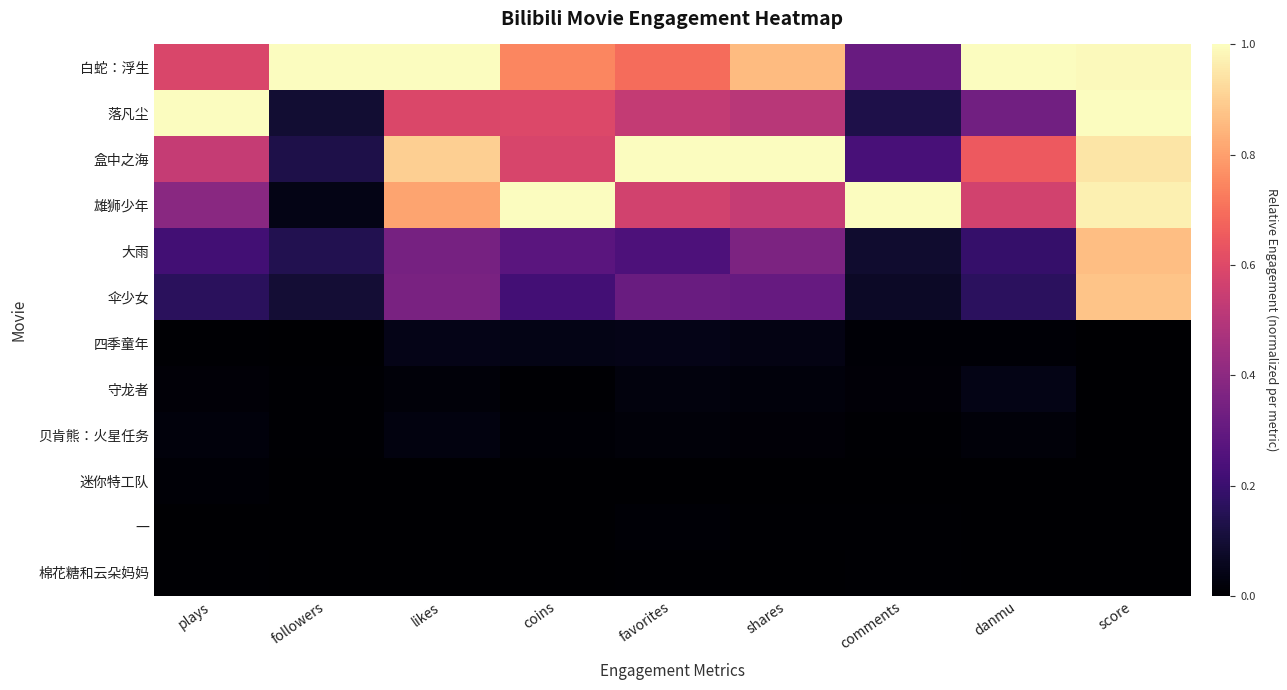

Reading left to right, extract all data points from this chart.

白蛇：浮生: plays=0.6	followers=1.0	likes=1.0	coins=0.7	favorites=0.7	shares=0.9	comments=0.3	danmu=1.0	score=1.0
落凡尘: plays=1.0	followers=0.1	likes=0.6	coins=0.6	favorites=0.5	shares=0.5	comments=0.1	danmu=0.3	score=1.0
盒中之海: plays=0.5	followers=0.1	likes=0.9	coins=0.6	favorites=1.0	shares=1.0	comments=0.2	danmu=0.7	score=0.9
雄狮少年: plays=0.4	followers=0.0	likes=0.8	coins=1.0	favorites=0.6	shares=0.5	comments=1.0	danmu=0.6	score=1.0
大雨: plays=0.2	followers=0.1	likes=0.3	coins=0.3	favorites=0.2	shares=0.4	comments=0.1	danmu=0.2	score=0.9
伞少女: plays=0.2	followers=0.1	likes=0.4	coins=0.2	favorites=0.3	shares=0.3	comments=0.1	danmu=0.2	score=0.9
四季童年: plays=0.0	followers=0.0	likes=0.0	coins=0.0	favorites=0.0	shares=0.0	comments=0.0	danmu=0.0	score=0.0
守龙者: plays=0.0	followers=0.0	likes=0.0	coins=0.0	favorites=0.0	shares=0.0	comments=0.0	danmu=0.0	score=0.0
贝肯熊：火星任务: plays=0.0	followers=0.0	likes=0.0	coins=0.0	favorites=0.0	shares=0.0	comments=0.0	danmu=0.0	score=0.0
迷你特工队: plays=0.0	followers=0.0	likes=0.0	coins=0.0	favorites=0.0	shares=0.0	comments=0.0	danmu=0.0	score=0.0
一: plays=0.0	followers=0.0	likes=0.0	coins=0.0	favorites=0.0	shares=0.0	comments=0.0	danmu=0.0	score=0.0
棉花糖和云朵妈妈: plays=0.0	followers=0.0	likes=0.0	coins=0.0	favorites=0.0	shares=0.0	comments=0.0	danmu=0.0	score=0.0